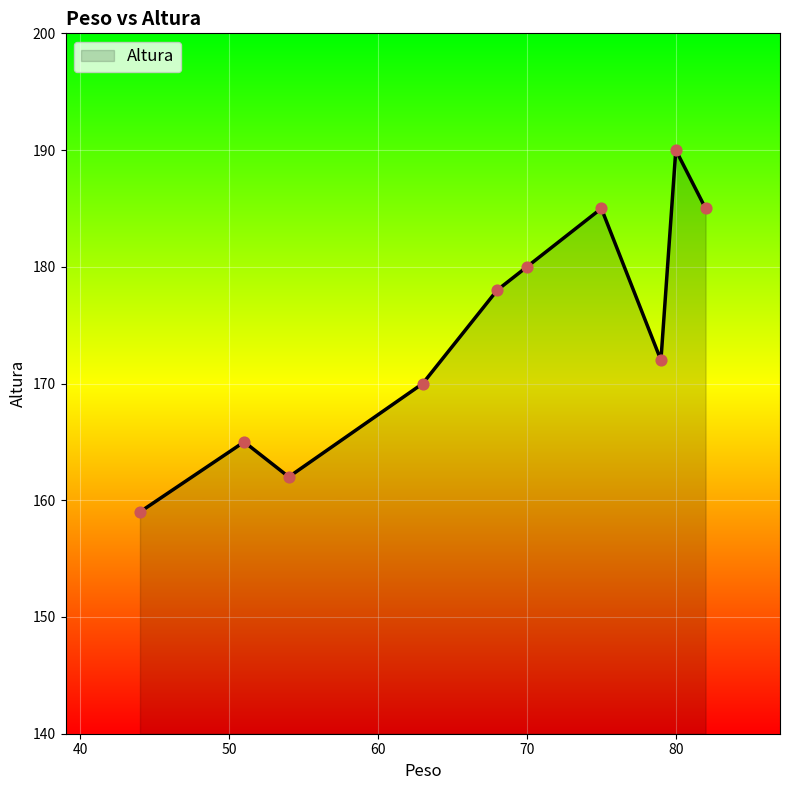

What is the minimum value shown in the chart?

159